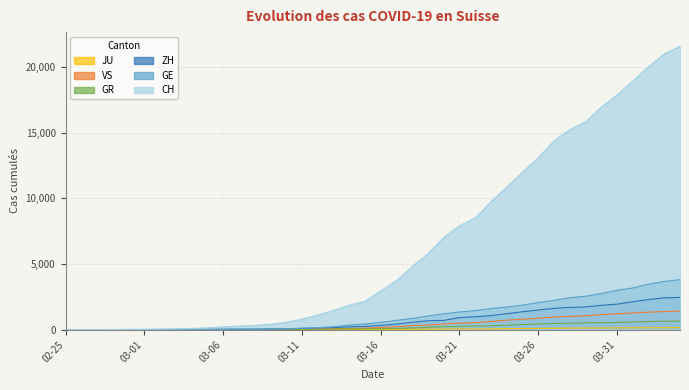

What is the greatest value displayed?

21593